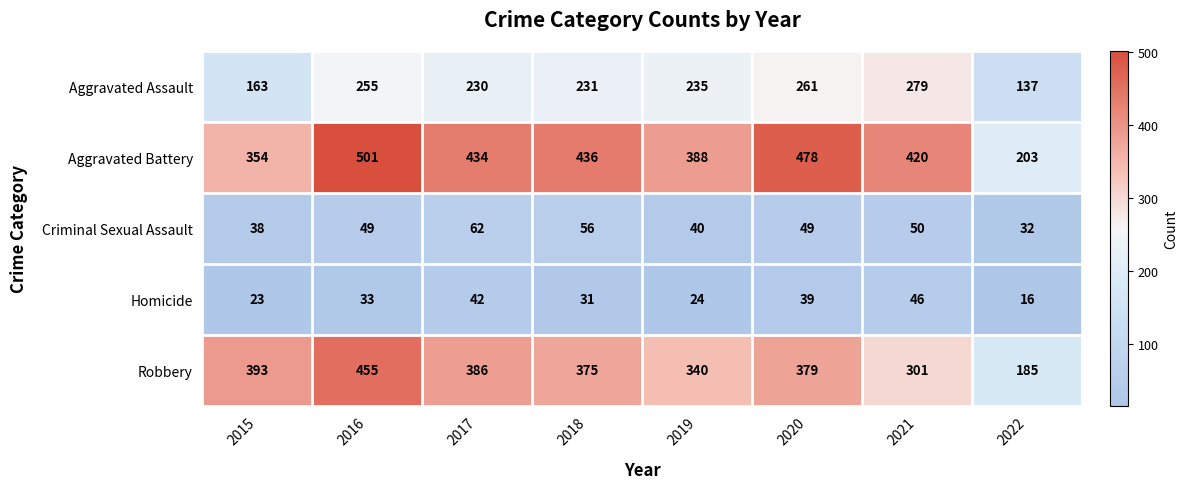

How many data points does each series have?

8